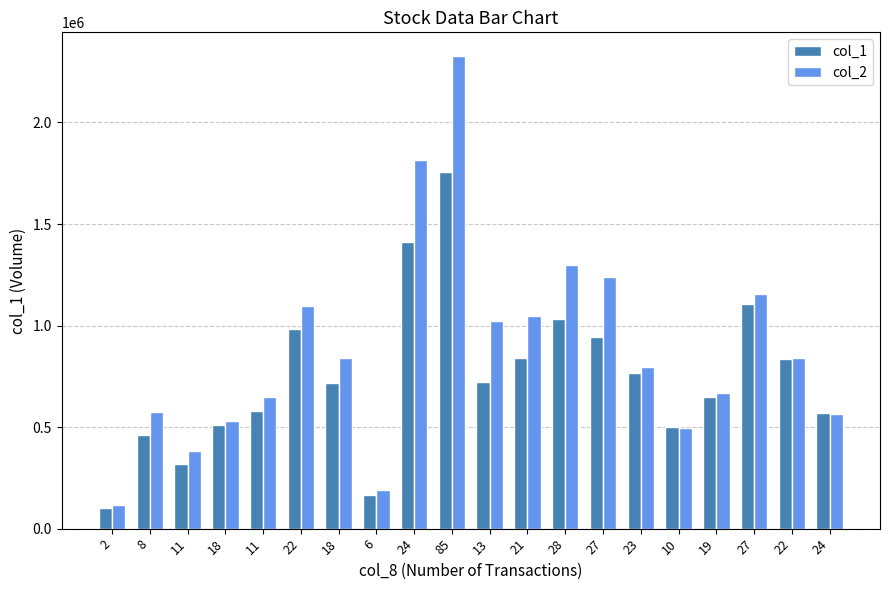

What is the difference between the maximum and minimum values in the col_1 series?

1656000